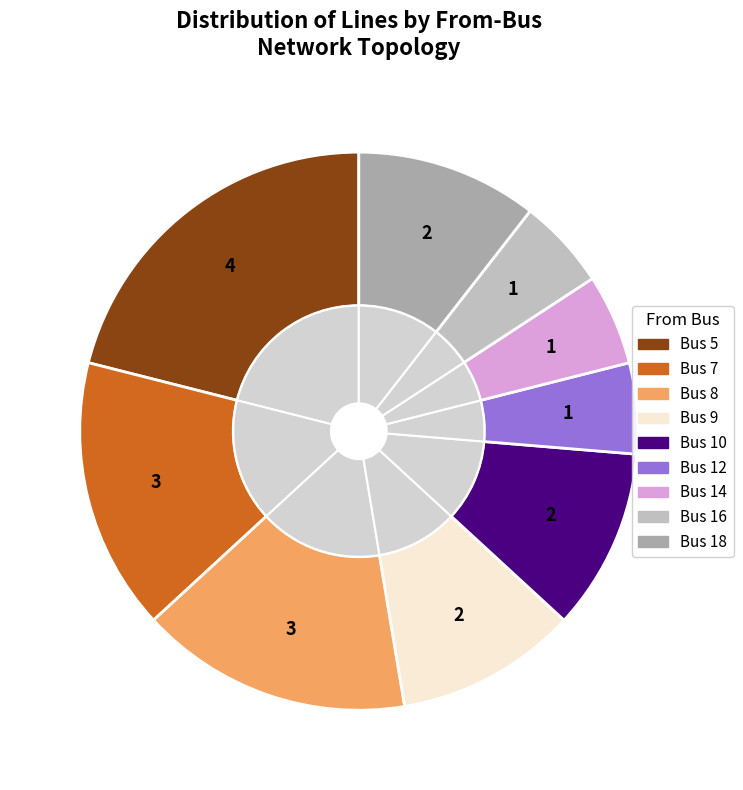

To the nearest percent, what is the difference between the largest and smallest slice percentages?

16%